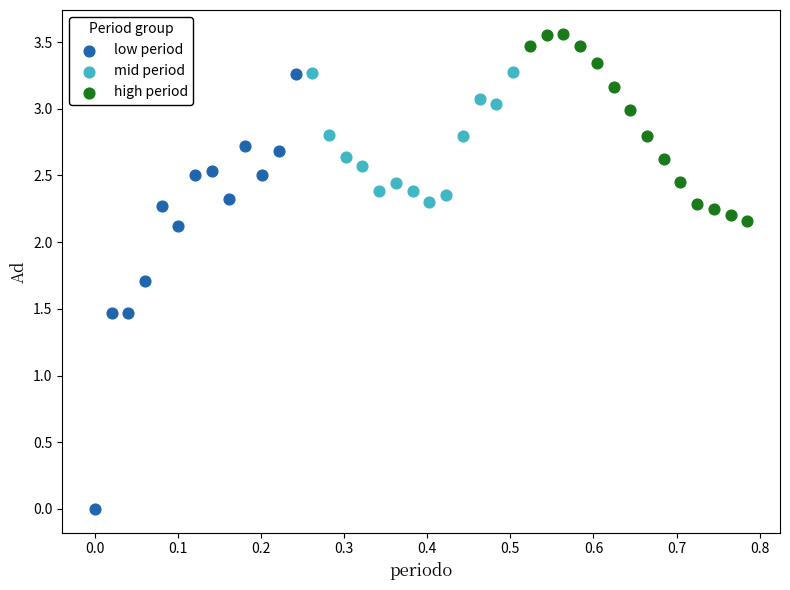

Which series reaches the maximum Y coordinate?

high period